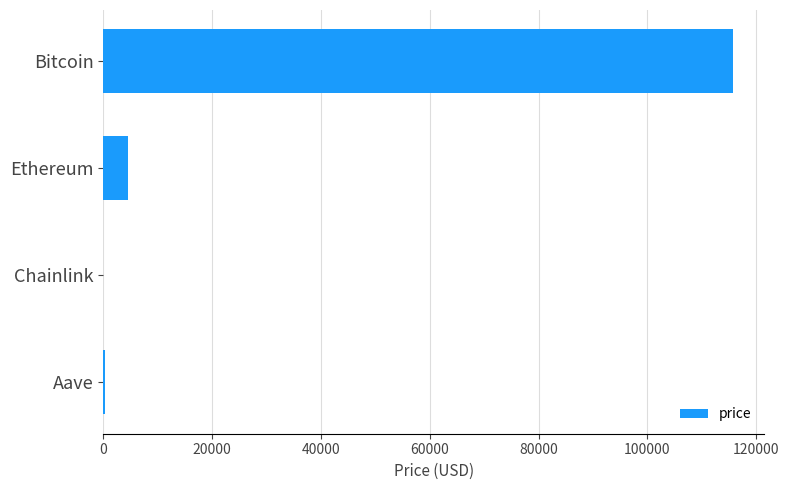

How many categories are shown in the chart?

4